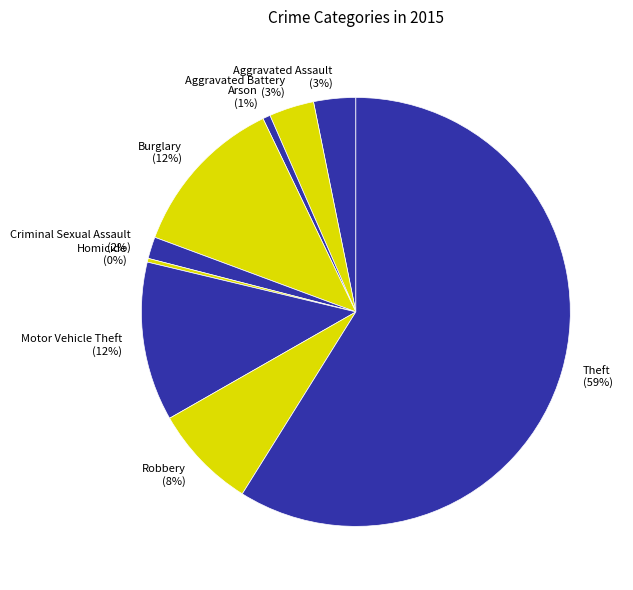

To the nearest percent, what percentage of the pie is Criminal Sexual Assault?

2%